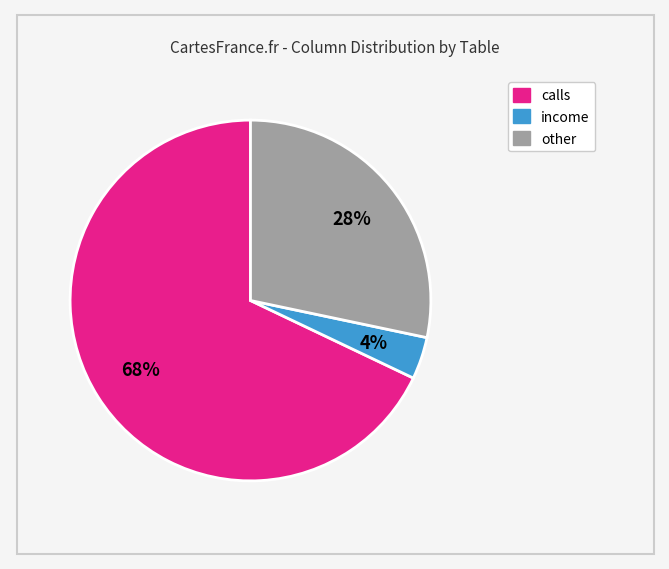

Rank the categories by value from lowest to highest.

income, other, calls